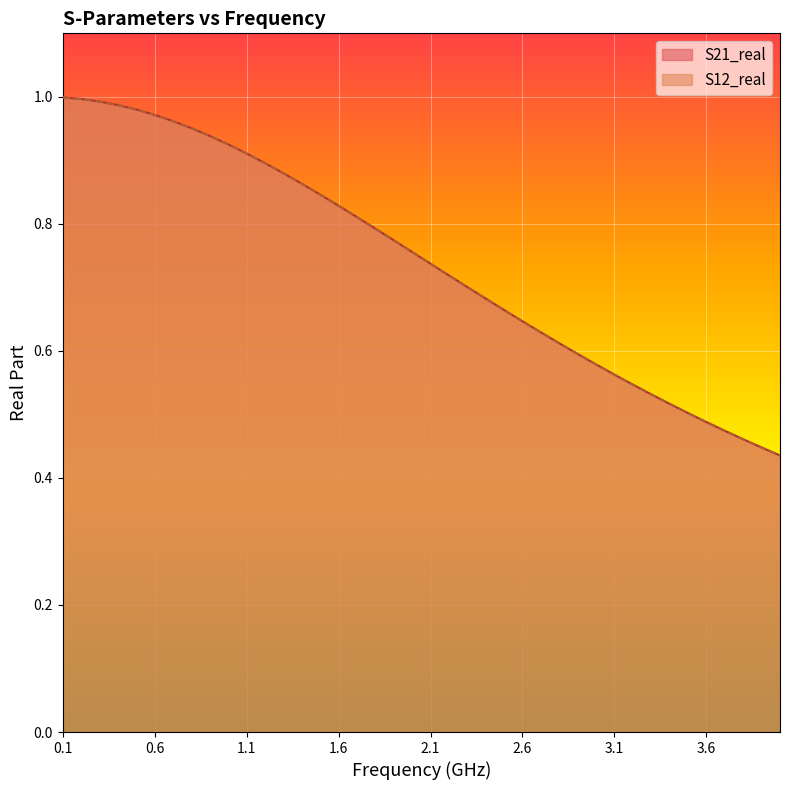

The value of S21_real at 1.6 is 1.4. True or false?

False